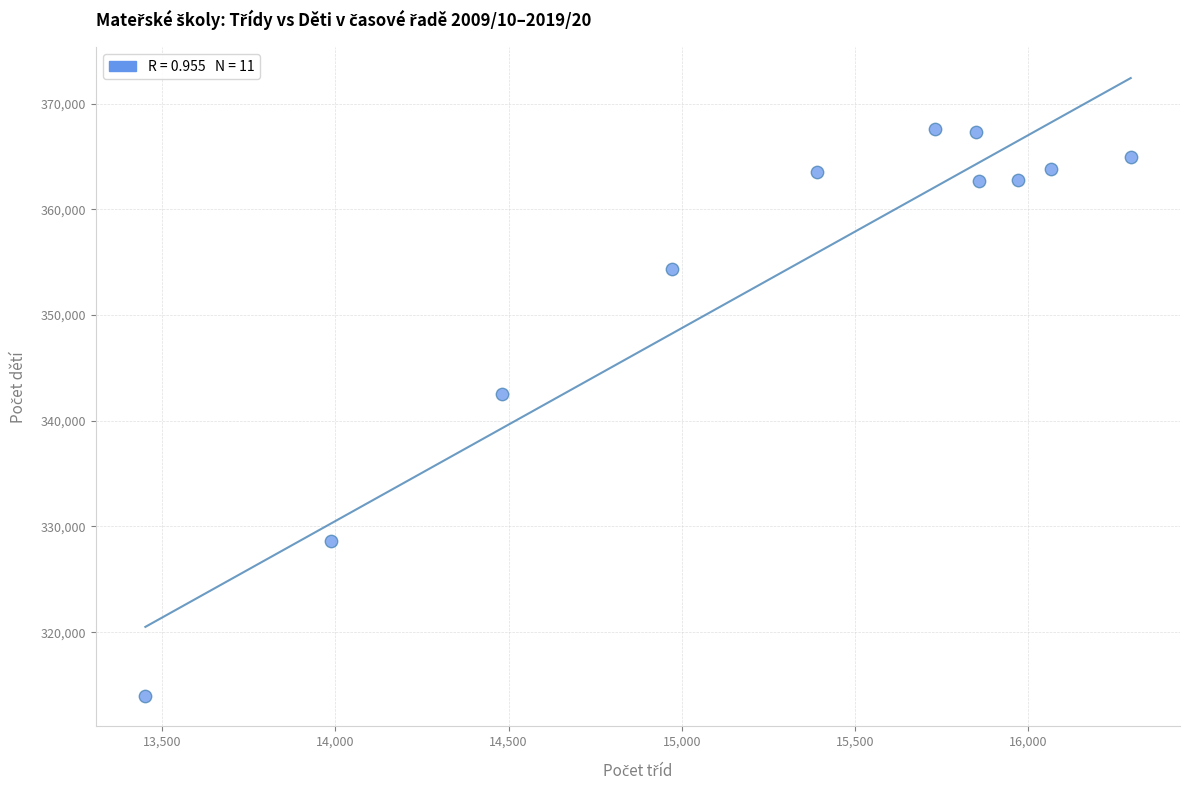

What is the range of Y values (max minus min)?

53595